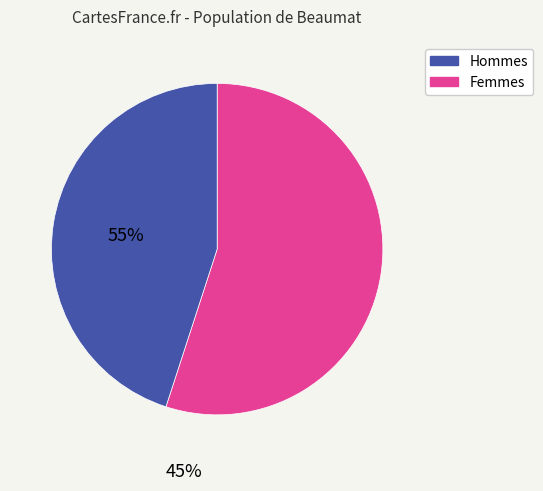

Is there any slice that represents more than half of the pie?

Yes